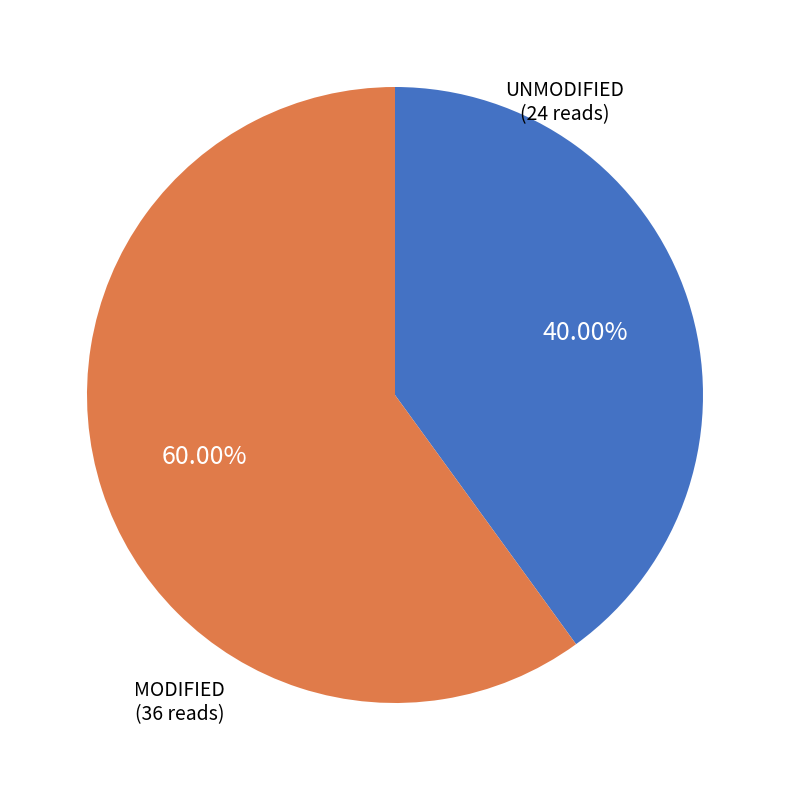

Approximately how many times larger is the value at MODIFIED (36 reads) compared to UNMODIFIED (24 reads)?

1.5